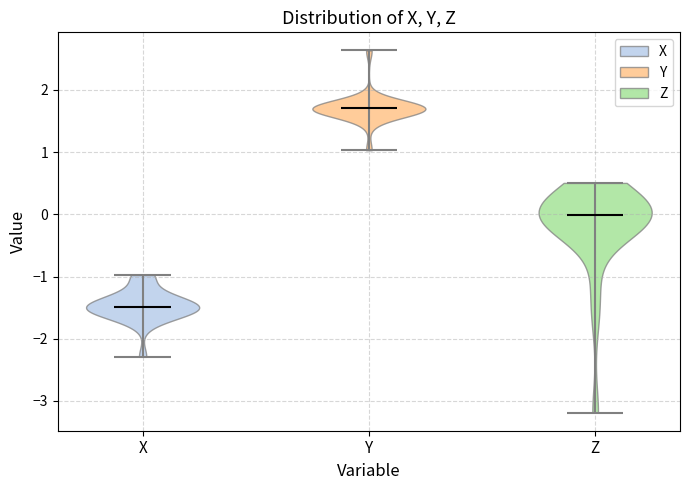

Reading left to right, read every violin against the y-axis: where its median line is, and the lowest and highest points it reaches. The values are not printed on the chart, so give them approximately, as read against the axis.

X: median line -1.5, lowest point -2.3, highest point -1.0
Y: median line 1.7, lowest point 1.0, highest point 2.6
Z: median line 0.0, lowest point -3.2, highest point 0.5